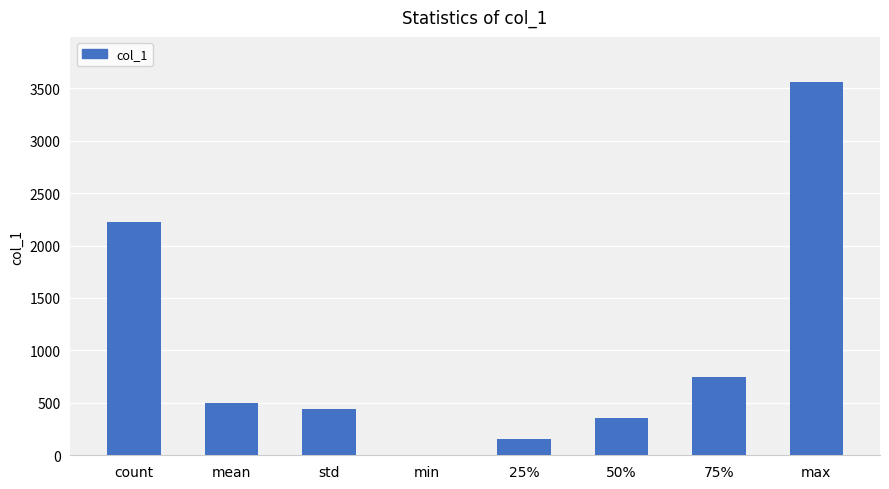

What is the sum of all values?

7978.5